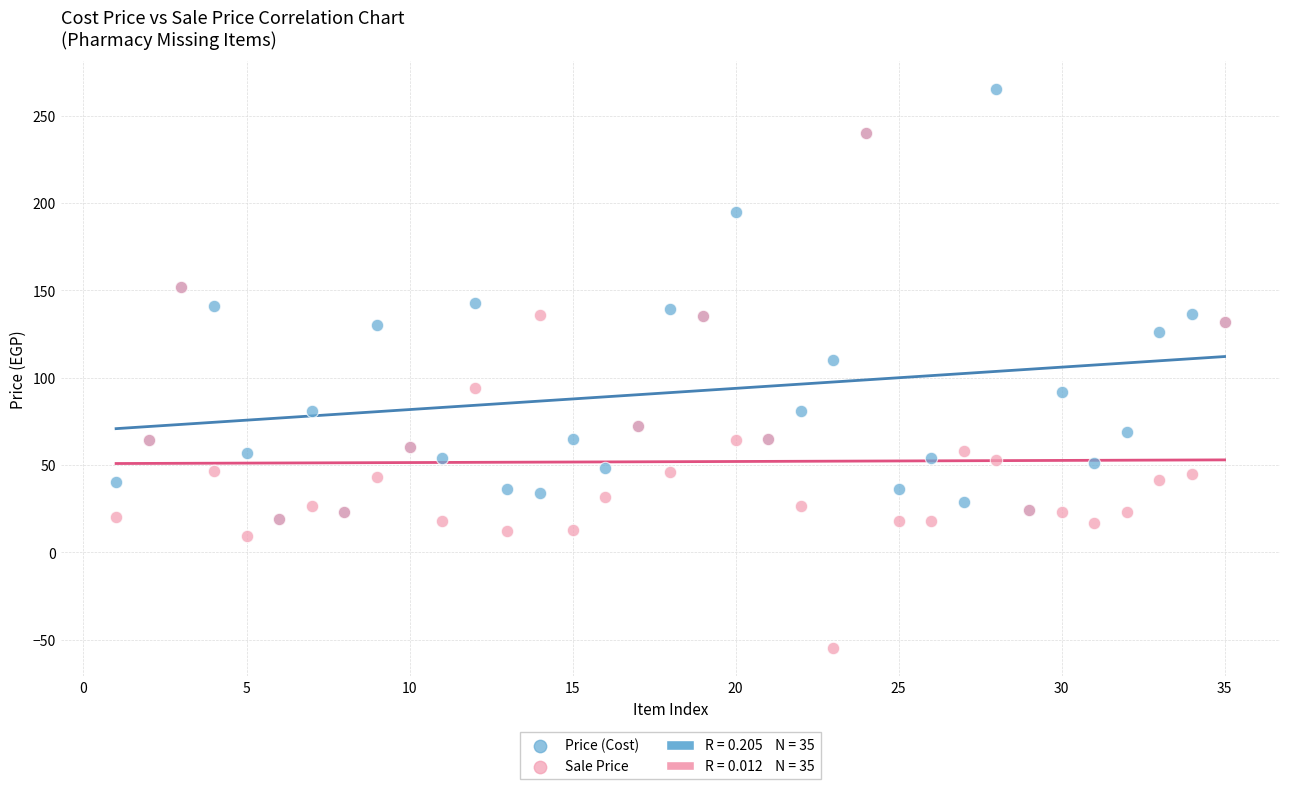

Across all series, what Y value is closest to 105?

110.0